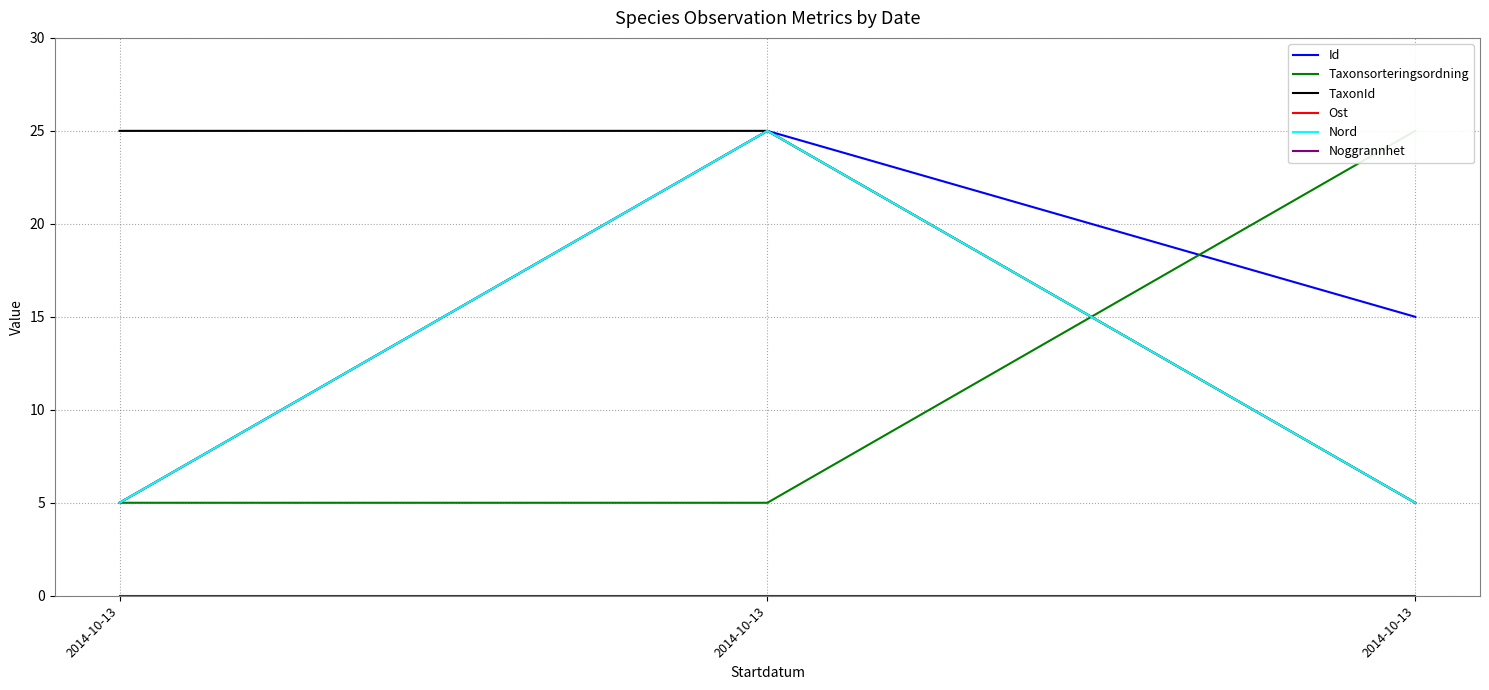

Reading right to left, extract all data points from this chart.

Id: 2014-10-13=15	2014-10-13=25	2014-10-13=5
Taxonsorteringsordning: 2014-10-13=25	2014-10-13=5	2014-10-13=5
TaxonId: 2014-10-13=5	2014-10-13=25	2014-10-13=25
Ost: 2014-10-13=5	2014-10-13=25	2014-10-13=5
Nord: 2014-10-13=5	2014-10-13=25	2014-10-13=5
Noggrannhet: 2014-10-13=0	2014-10-13=0	2014-10-13=0